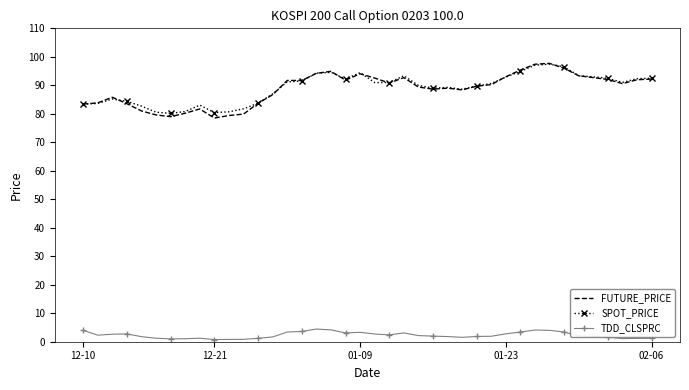

Which series has the widest spread of values?

FUTURE_PRICE